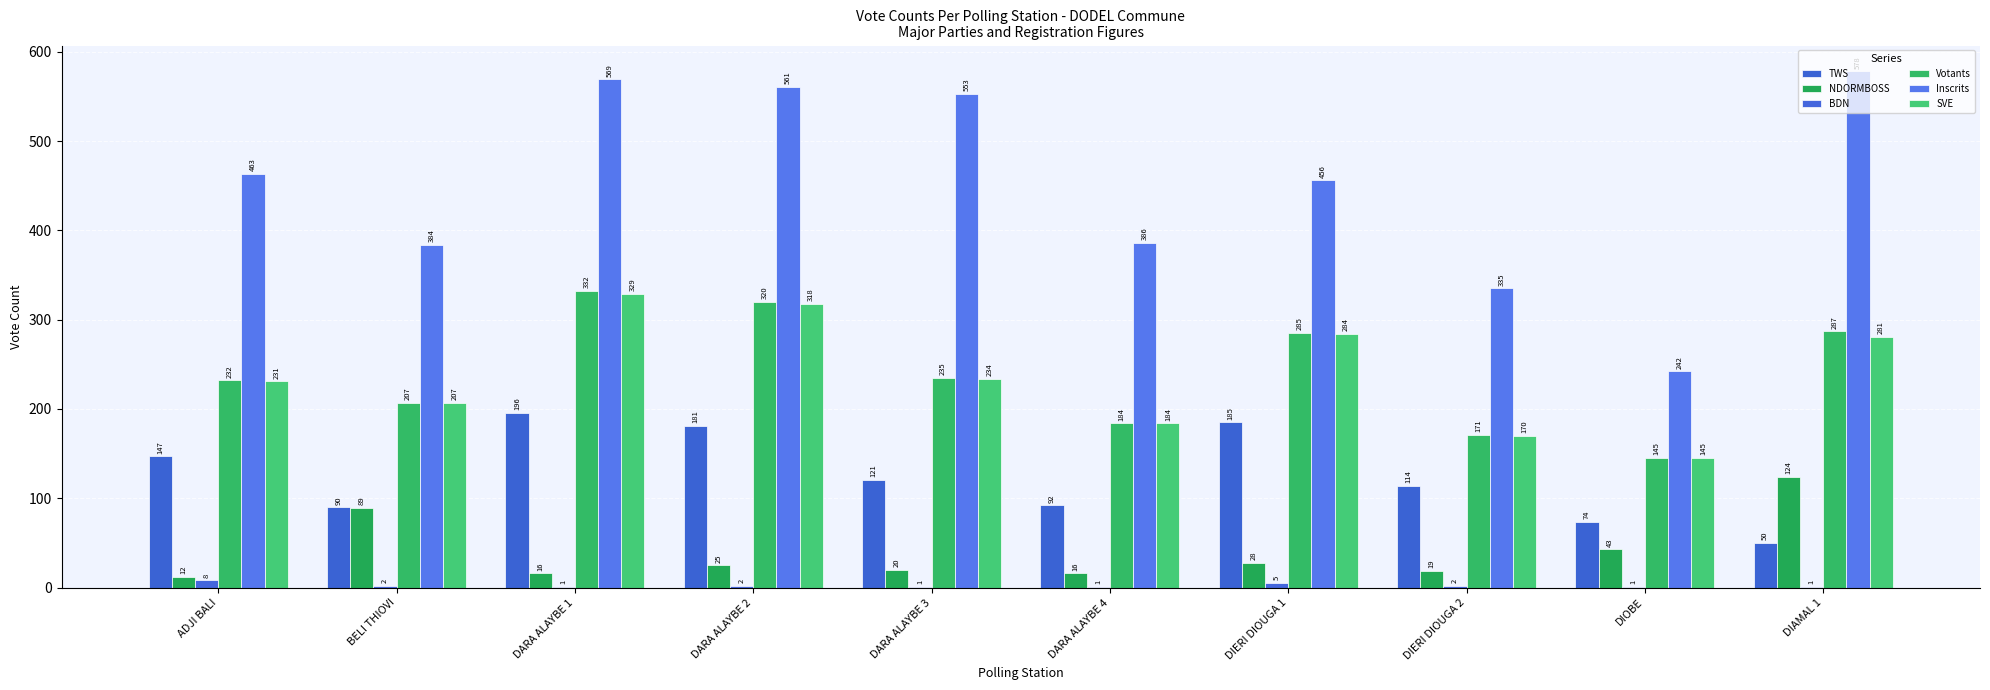

At which category does the chart reach its peak across all series?

DIAMAL 1